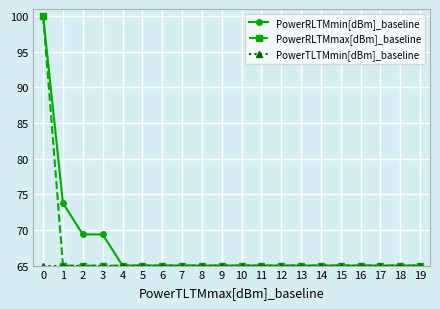

What is the difference between the maximum and minimum values in the PowerRLTMmax[dBm]_baseline series?

35.0